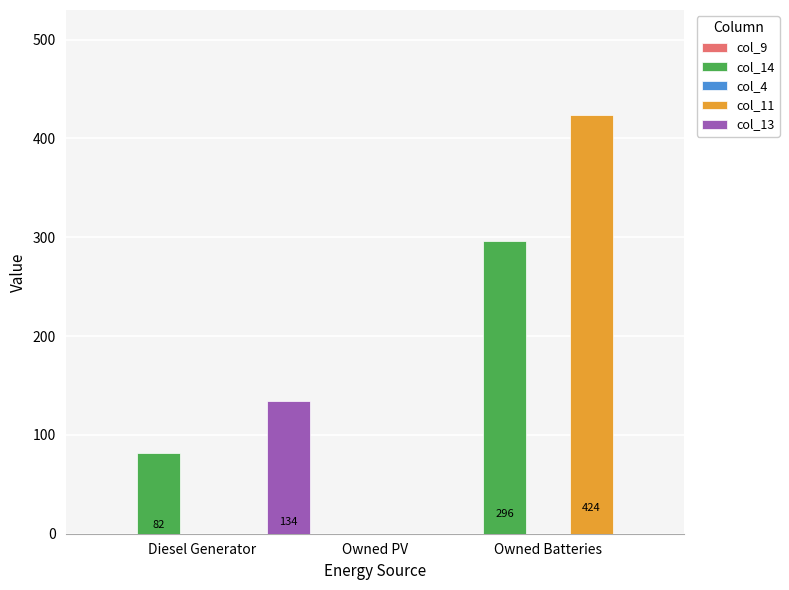

What is the total value across all series at Owned Batteries?

720